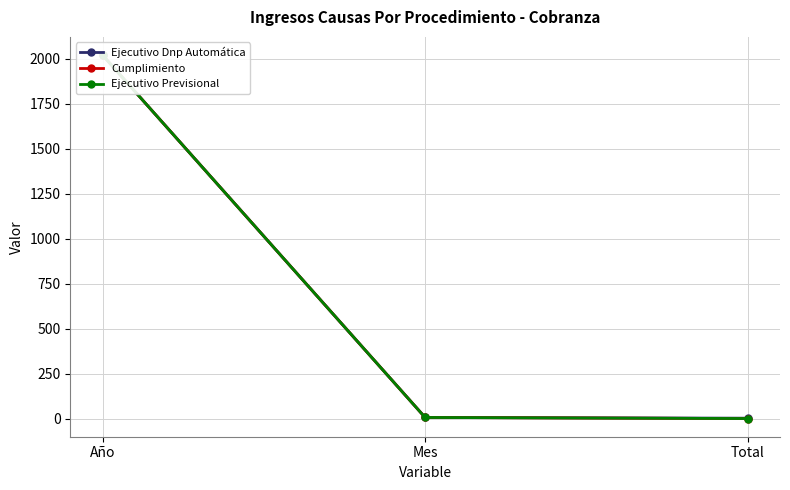

At how many categories does at least one series exceed 291?

1